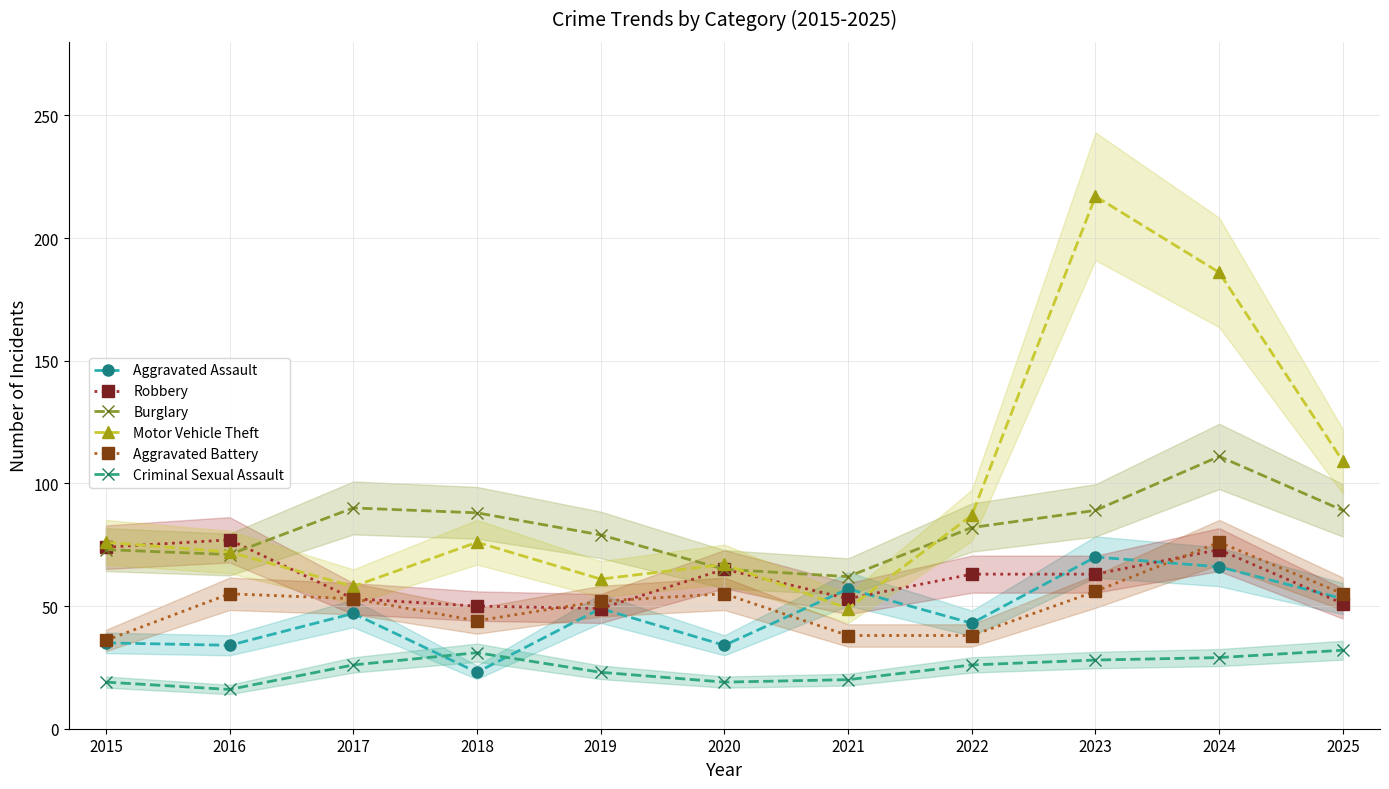

List the series in order of their peak value, lowest first.

Criminal Sexual Assault, Aggravated Assault, Aggravated Battery, Robbery, Burglary, Motor Vehicle Theft